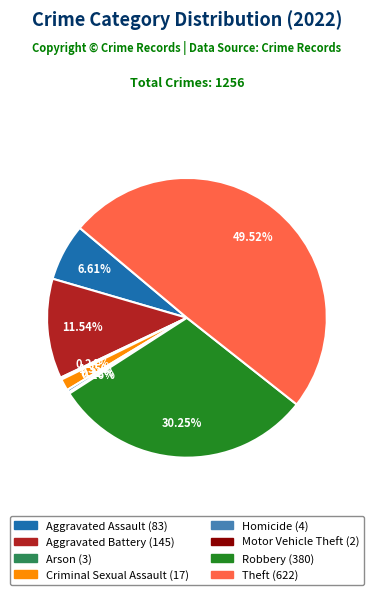

What is the largest slice in the pie chart?

Theft